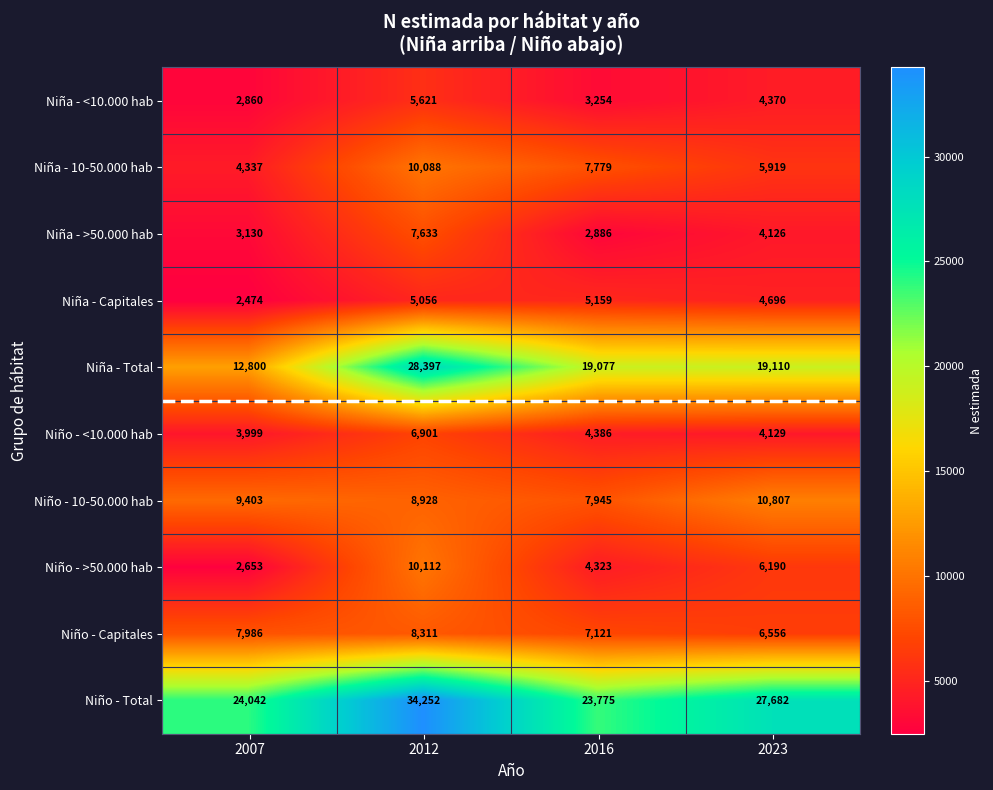

At how many categories does at least one series exceed 3319?

4